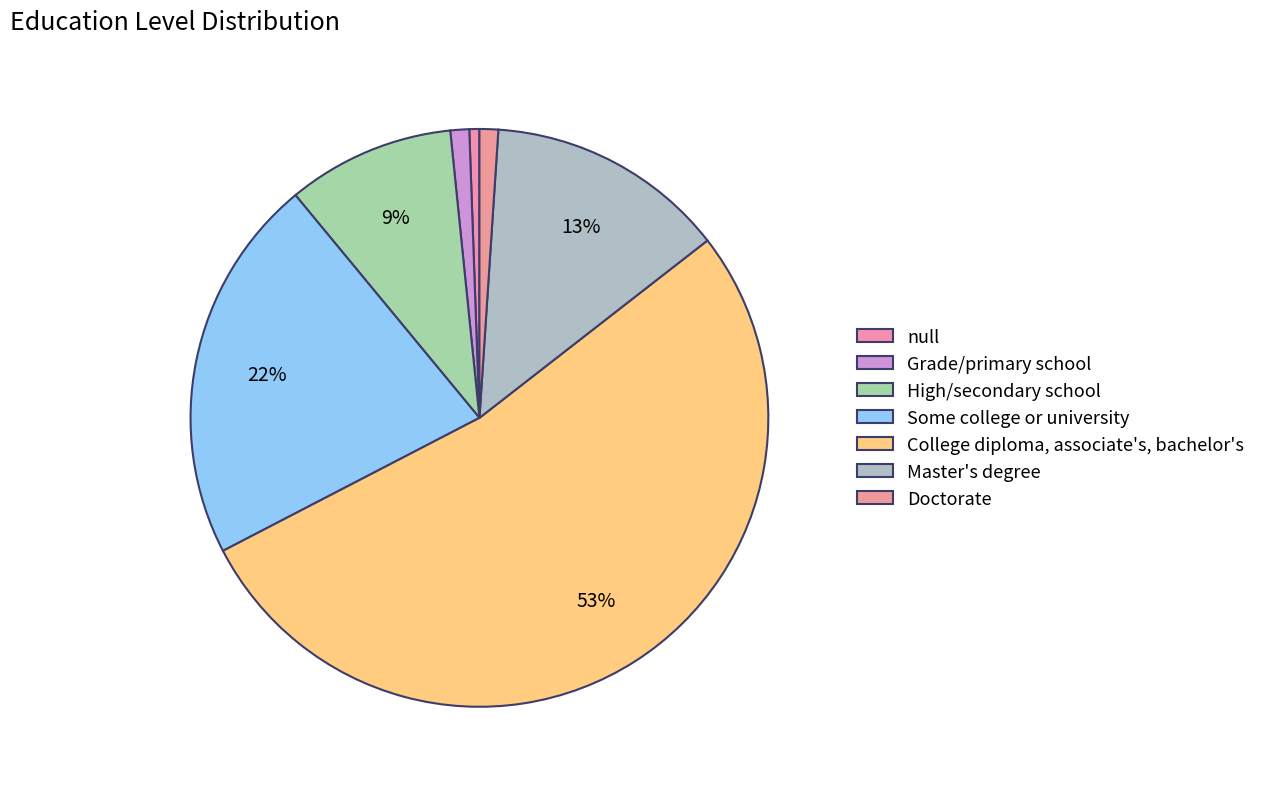

Which slice represents more than half of the pie?

College diploma, associate's, bachelor's